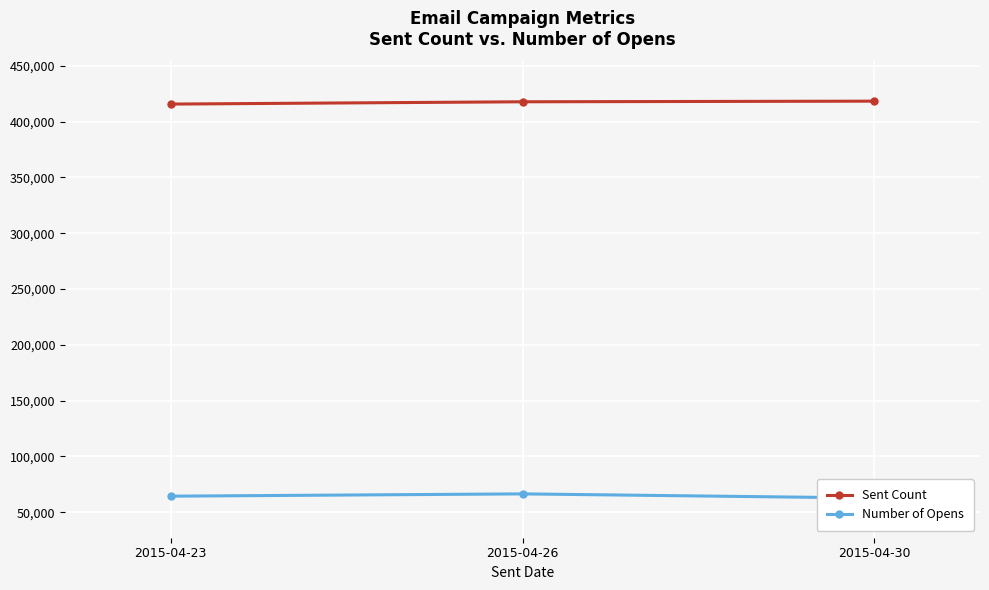

Reading left to right, transcribe all the data shown in this chart.

Sent Count: 2015-04-23=415714	2015-04-26=417767	2015-04-30=418328
Number of Opens: 2015-04-23=64347	2015-04-26=66396	2015-04-30=62676